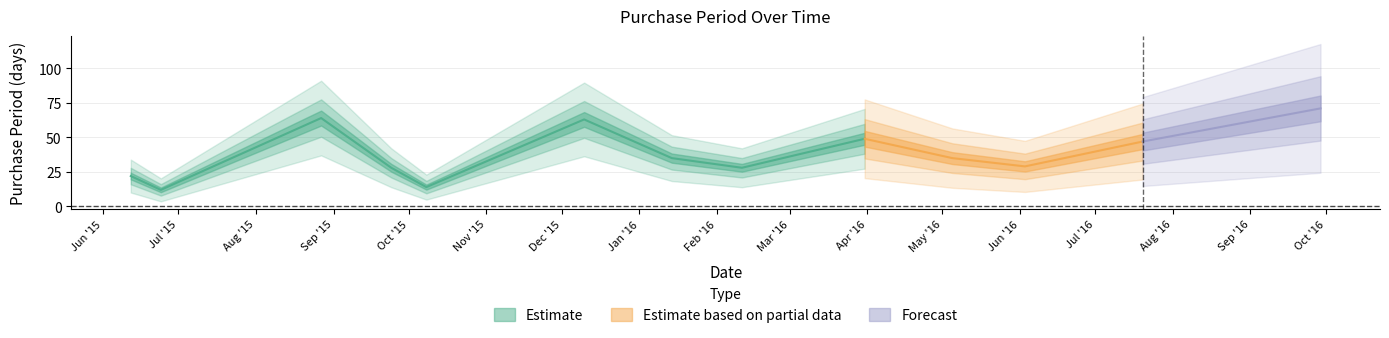

True or false: the data shows 111 at 2015-12-10.

False